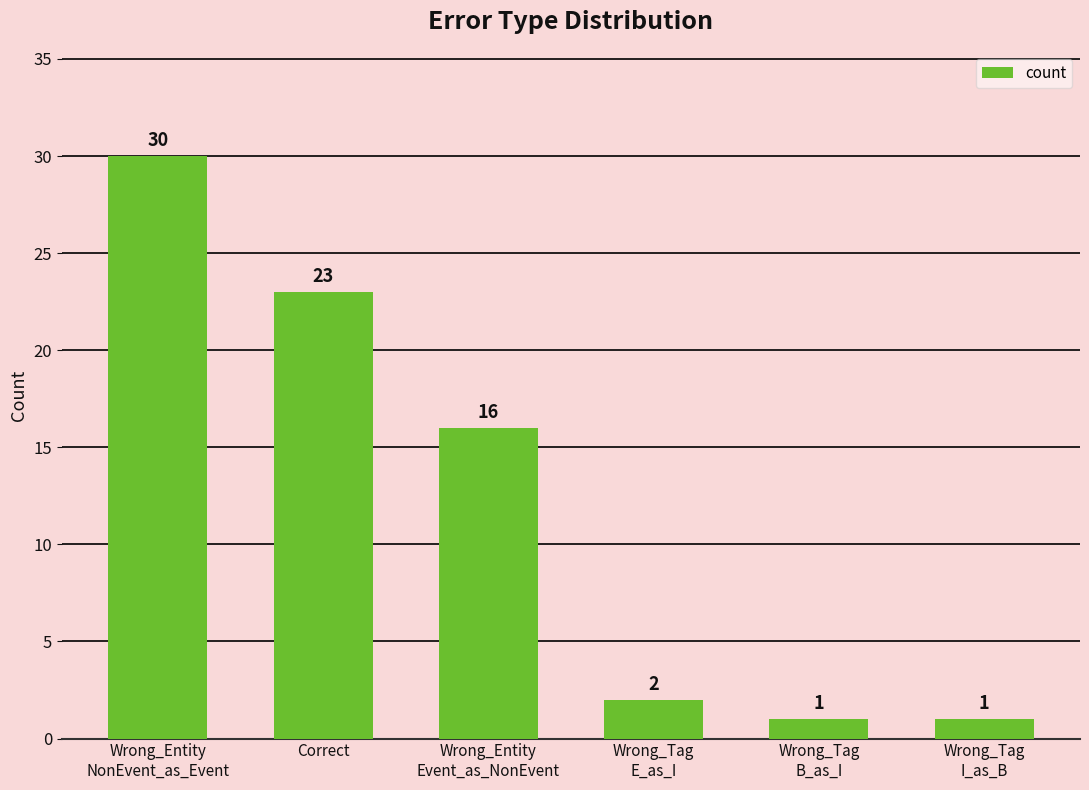

At which category does the chart reach its peak across all series?

Wrong_Entity
NonEvent_as_Event